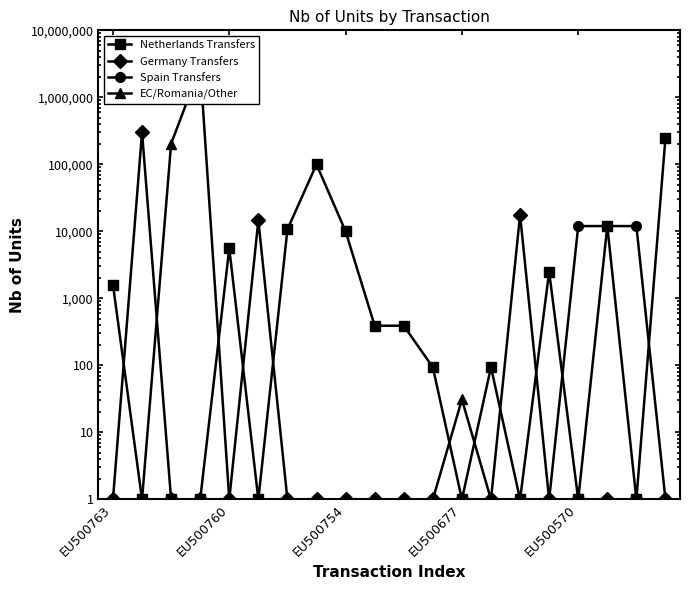

How many lines are shown in the chart?

4